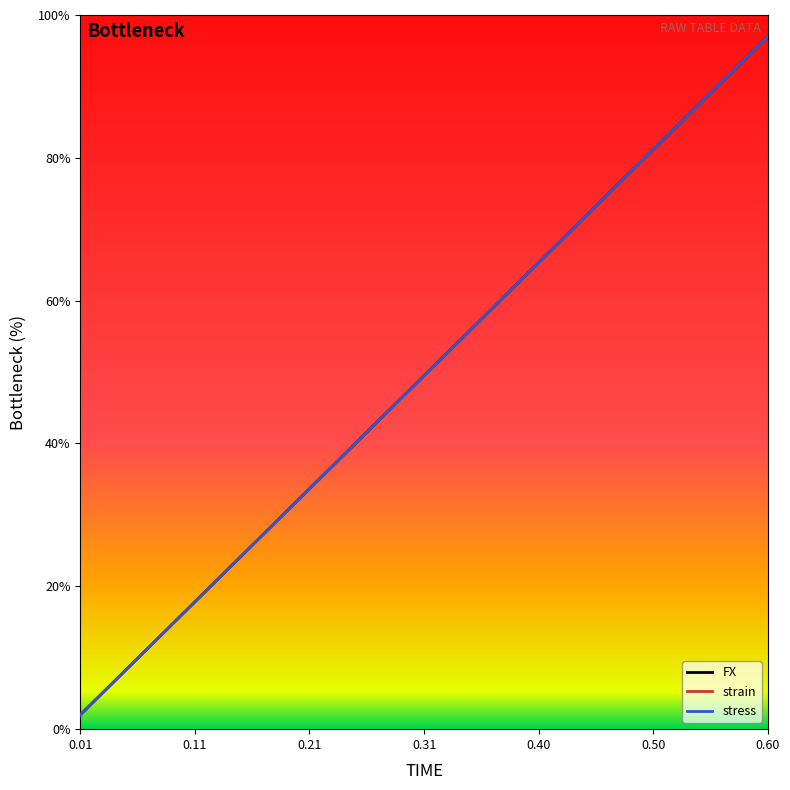

Does the chart display data point markers on the line(s)?

No